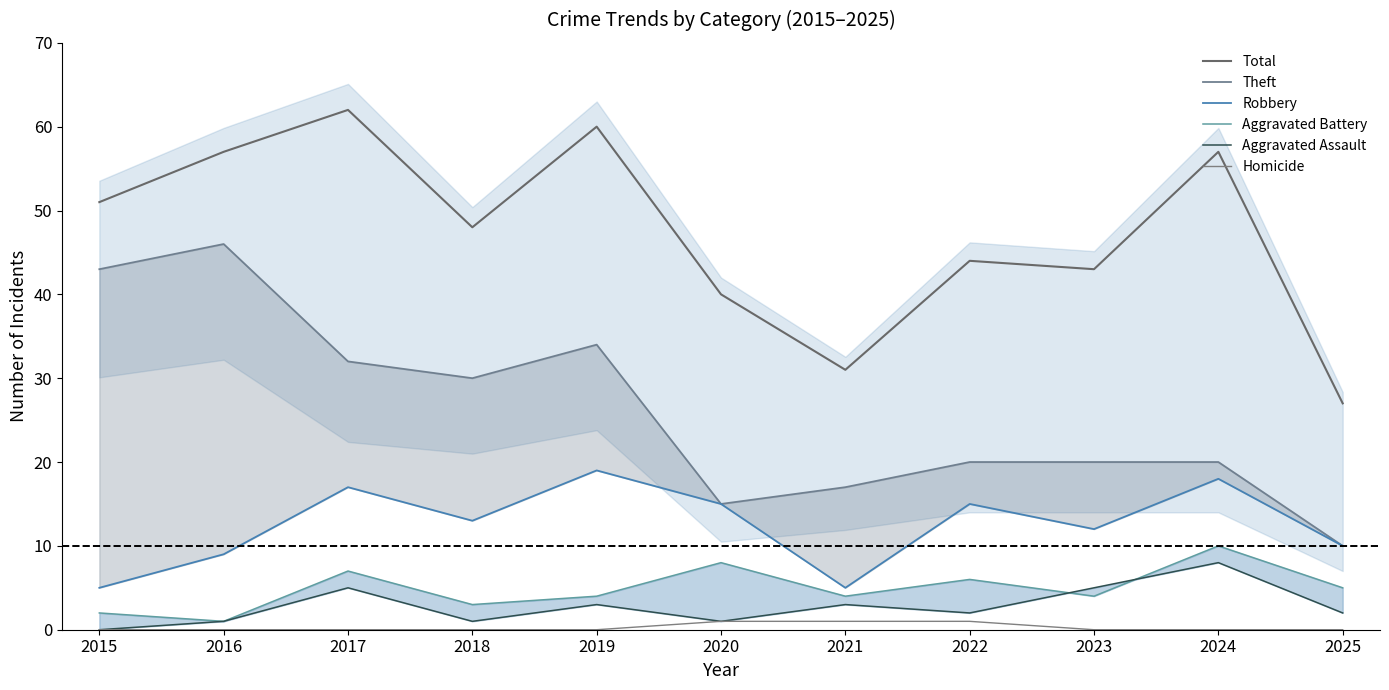

True or false: Total and Aggravated Battery intersect in this chart.

False